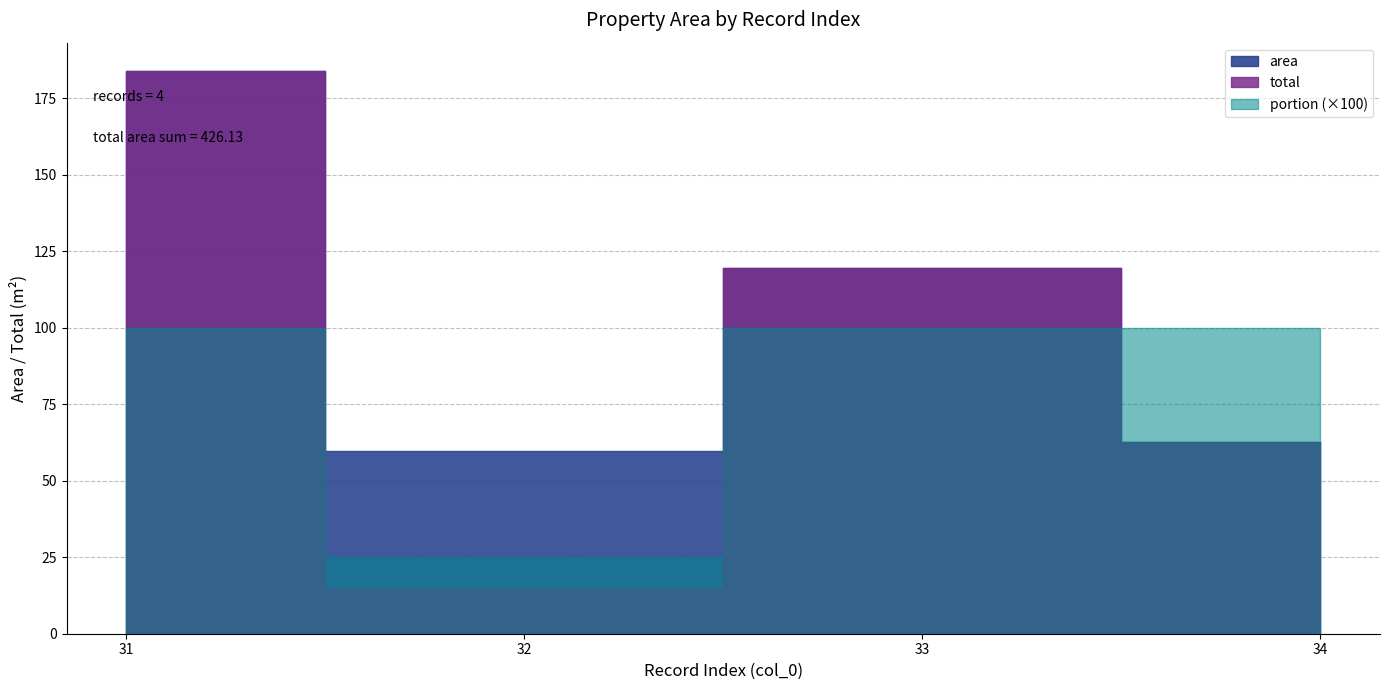

What is the spread (max minus min) of values at 31?

183.0